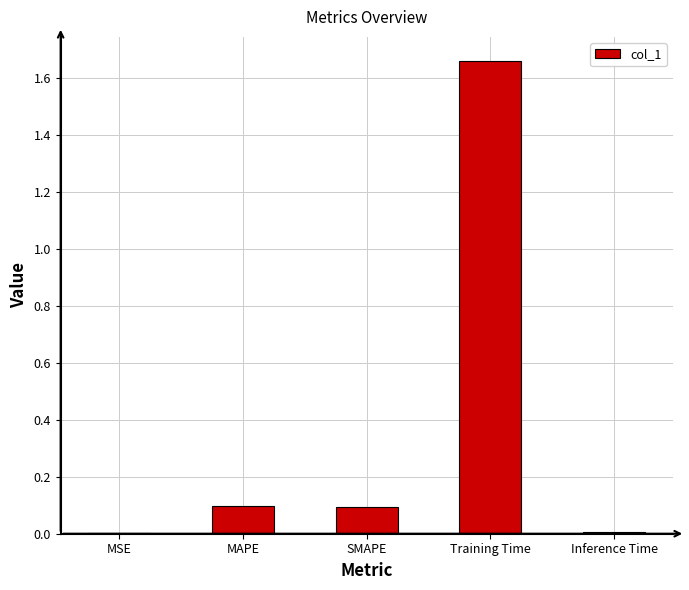

Which label corresponds to the largest value in the chart?

Training Time